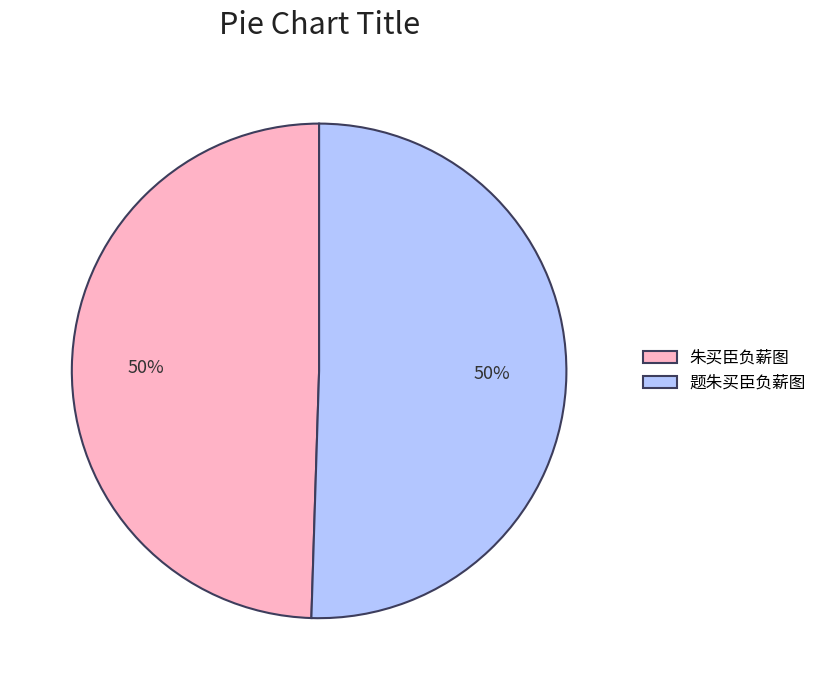

To the nearest percent, what is the combined percentage of 题朱买臣负薪图 and 朱买臣负薪图?

100%